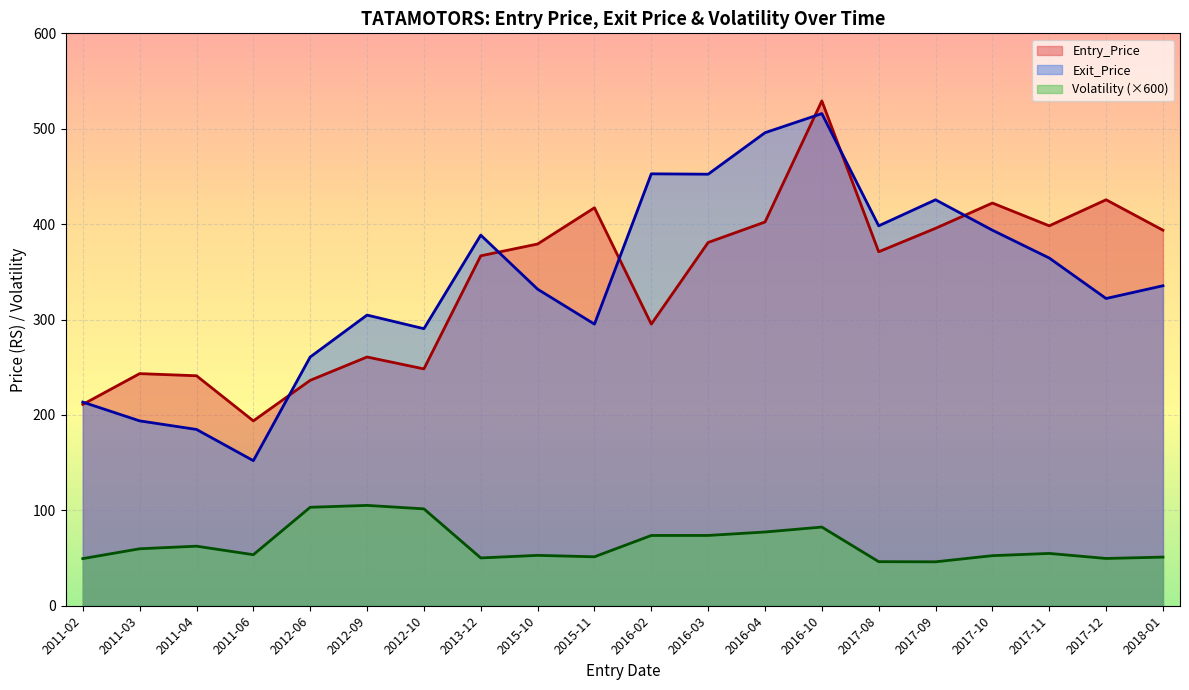

At which label does Exit_Price first exceed 335?

2013-12